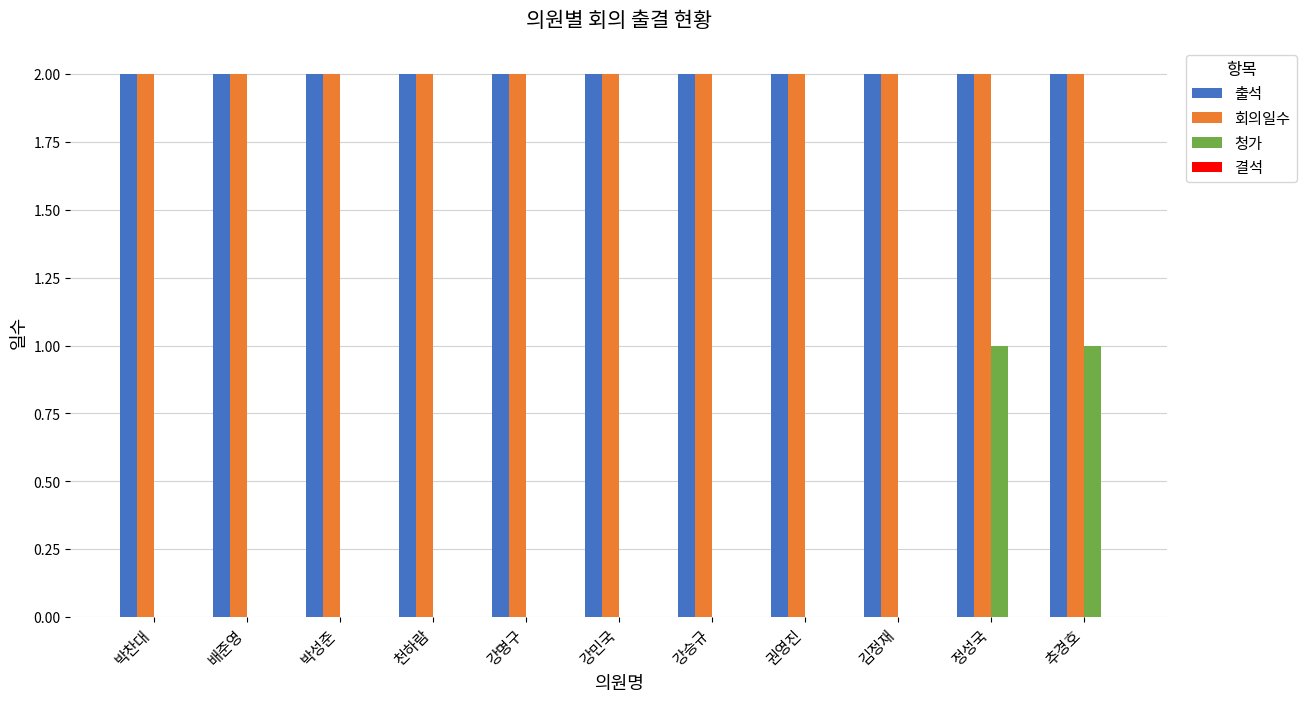

Which series has the largest range (max minus min)?

청가